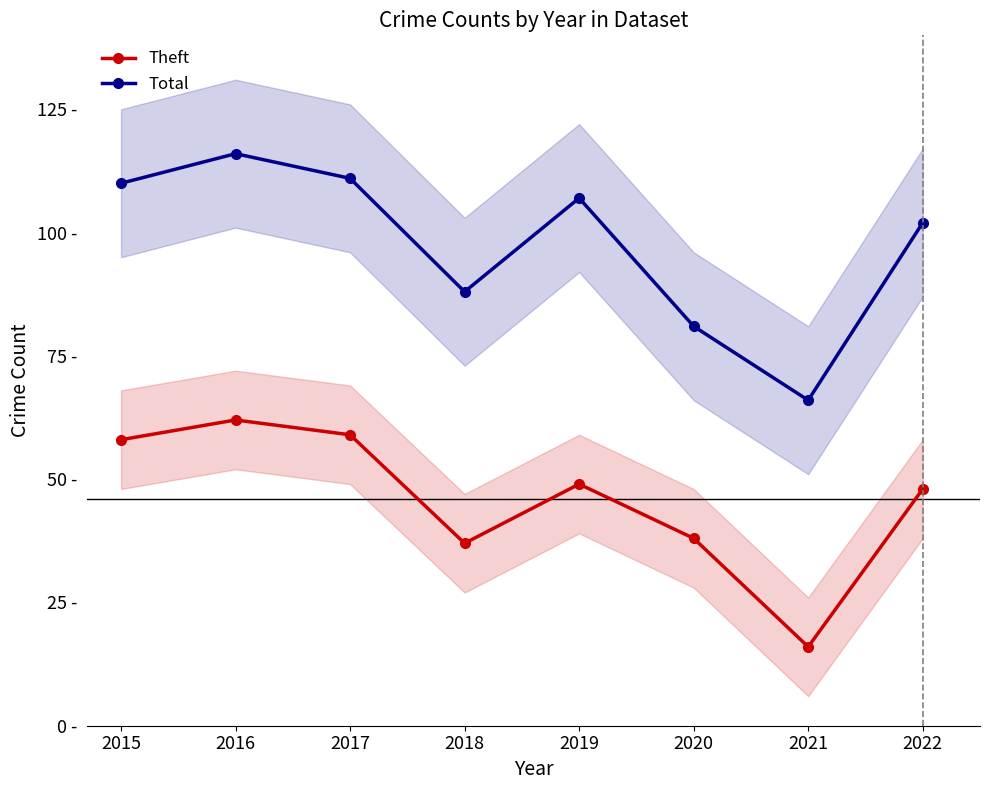

True or false: Total and Theft cross at least once.

False